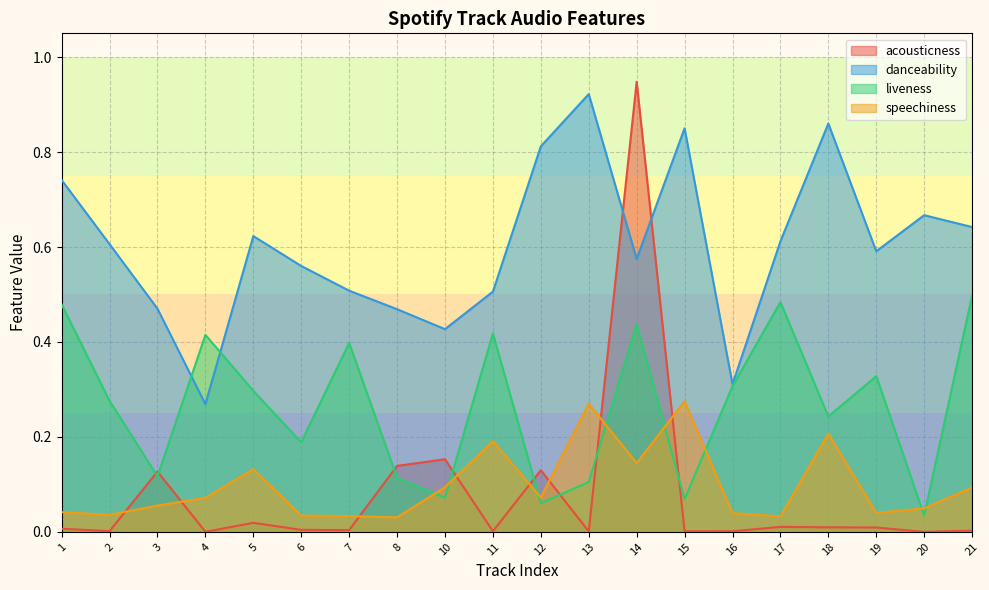

Reading right to left, extract all data points from this chart.

acousticness: 21=0.0	20=0.0	19=0.0	18=0.0	17=0.0	16=0.0	15=0.0	14=0.9	13=0.0	12=0.1	11=0.0	10=0.2	8=0.1	7=0.0	6=0.0	5=0.0	4=0.0	3=0.1	2=0.0	1=0.0
danceability: 21=0.6	20=0.7	19=0.6	18=0.9	17=0.6	16=0.3	15=0.8	14=0.6	13=0.9	12=0.8	11=0.5	10=0.4	8=0.5	7=0.5	6=0.6	5=0.6	4=0.3	3=0.5	2=0.6	1=0.7
liveness: 21=0.5	20=0.0	19=0.3	18=0.2	17=0.5	16=0.3	15=0.1	14=0.4	13=0.1	12=0.1	11=0.4	10=0.1	8=0.1	7=0.4	6=0.2	5=0.3	4=0.4	3=0.1	2=0.3	1=0.5
speechiness: 21=0.1	20=0.0	19=0.0	18=0.2	17=0.0	16=0.0	15=0.3	14=0.1	13=0.3	12=0.1	11=0.2	10=0.1	8=0.0	7=0.0	6=0.0	5=0.1	4=0.1	3=0.1	2=0.0	1=0.0